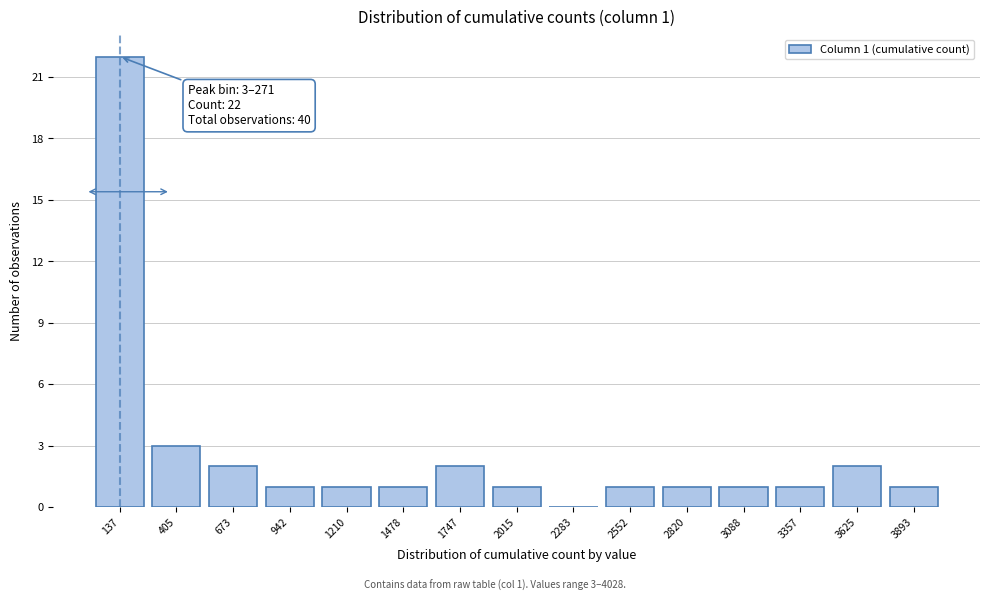

Over which range of the x-axis is the bar tallest?

0 to 250